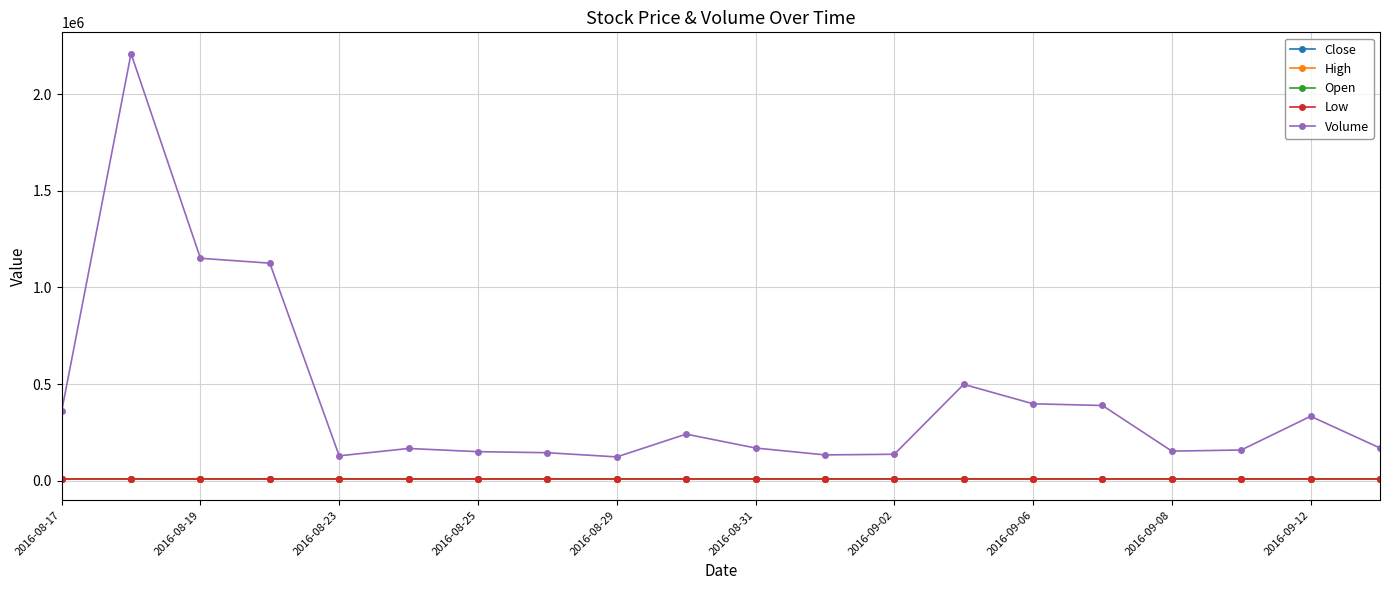

How many series are shown in this chart?

5